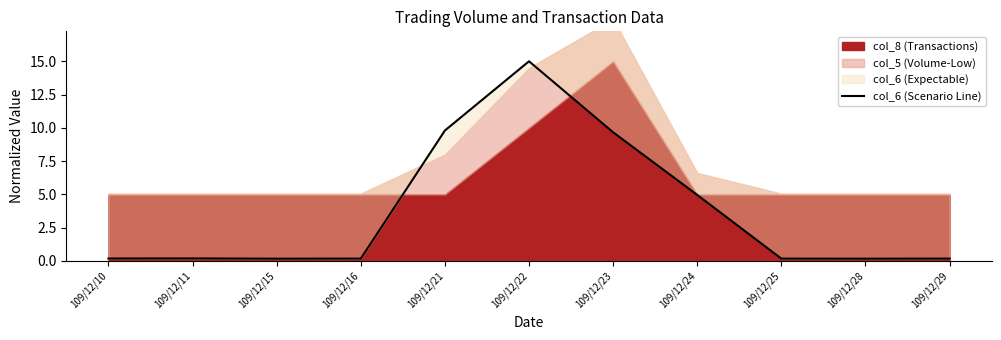

Reading left to right, extract all data points from this chart.

109/12/10=0.2	109/12/11=0.2	109/12/15=0.2	109/12/16=0.2	109/12/21=9.8	109/12/22=15.0	109/12/23=9.7	109/12/24=5.0	109/12/25=0.2	109/12/28=0.2	109/12/29=0.2